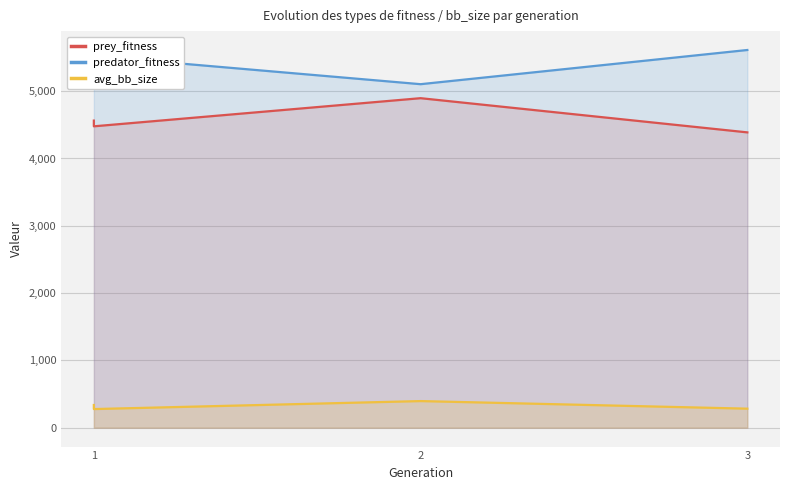

Between 1 and 2, which series saw the biggest shift?

prey_fitness